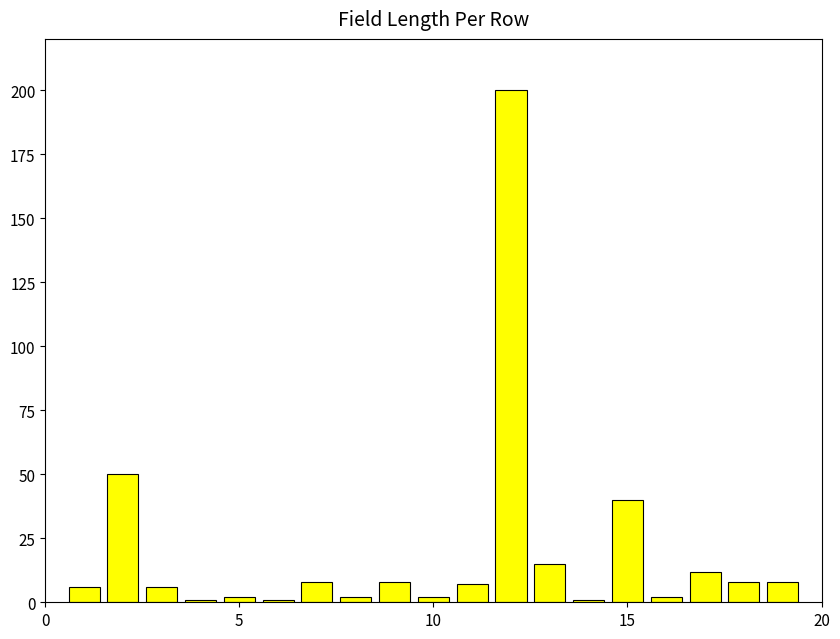

What is the difference between the second highest and second lowest values?

49